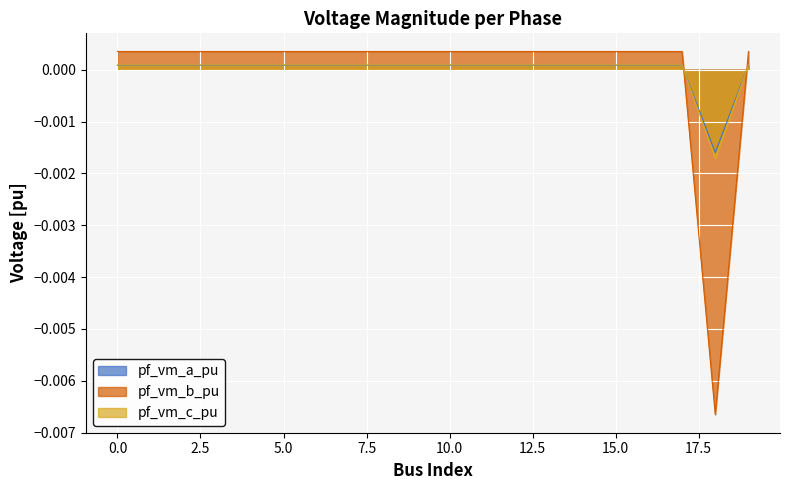

The value of pf_vm_c_pu at 16 is 0.0. True or false?

False